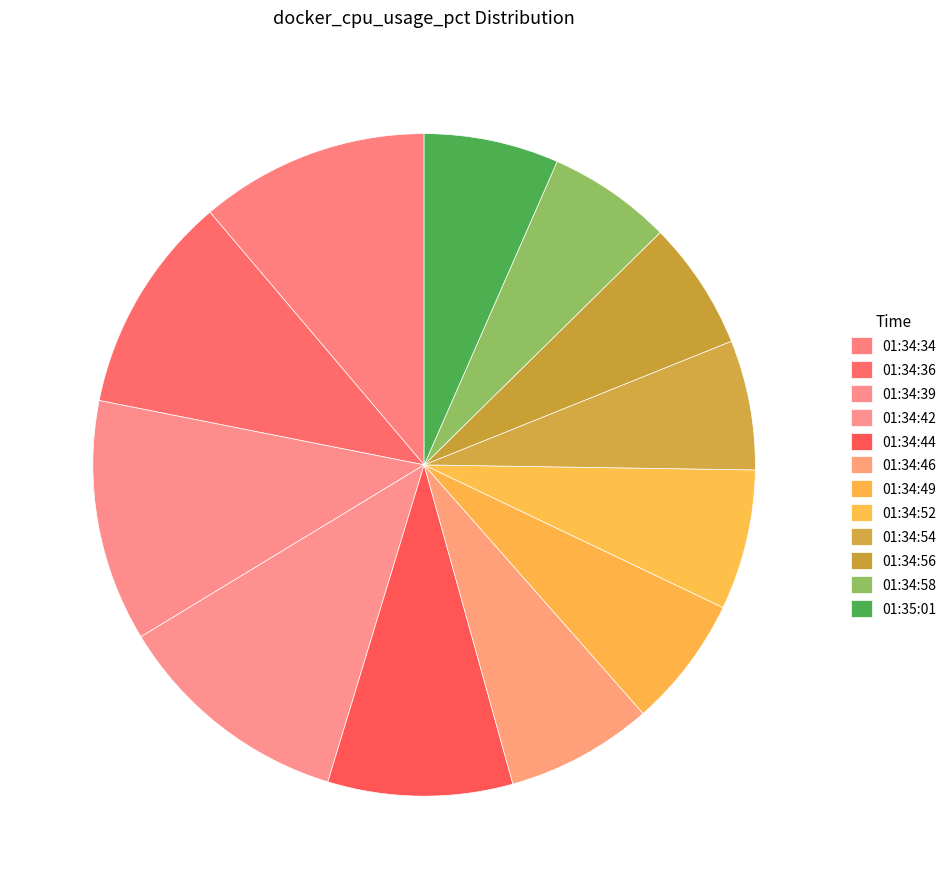

Count the number of slices in the pie.

12